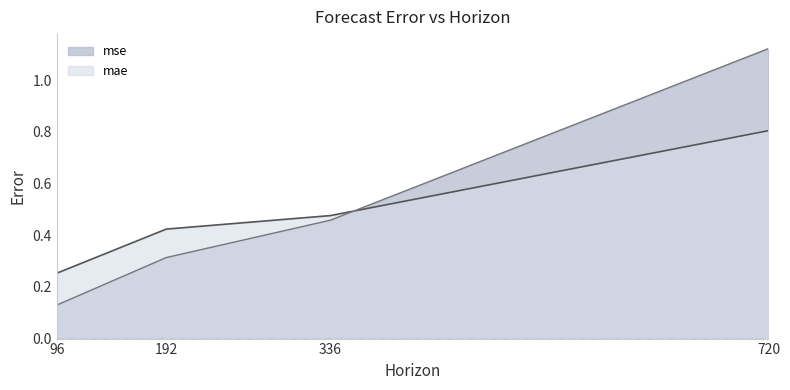

How many times do mse and mae cross each other?

1